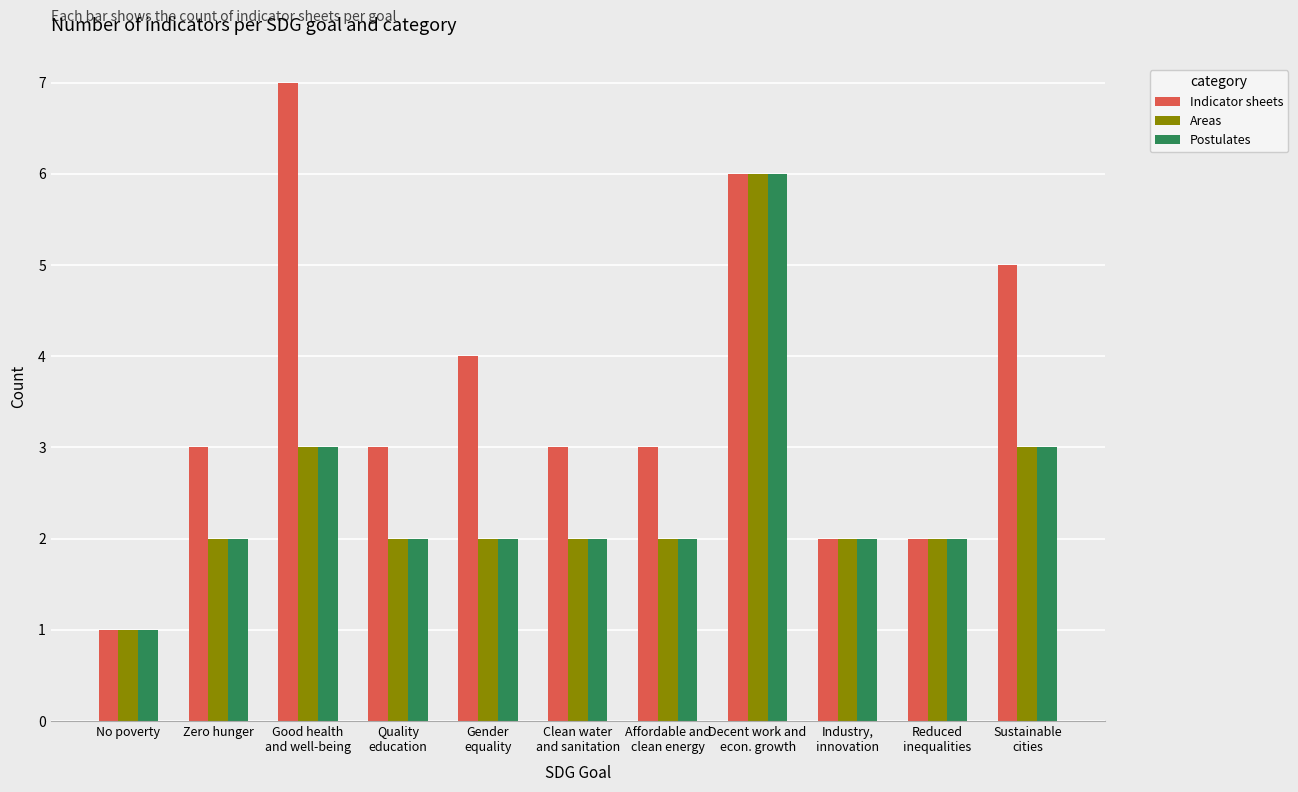

What is the sum of all Postulates values?

27